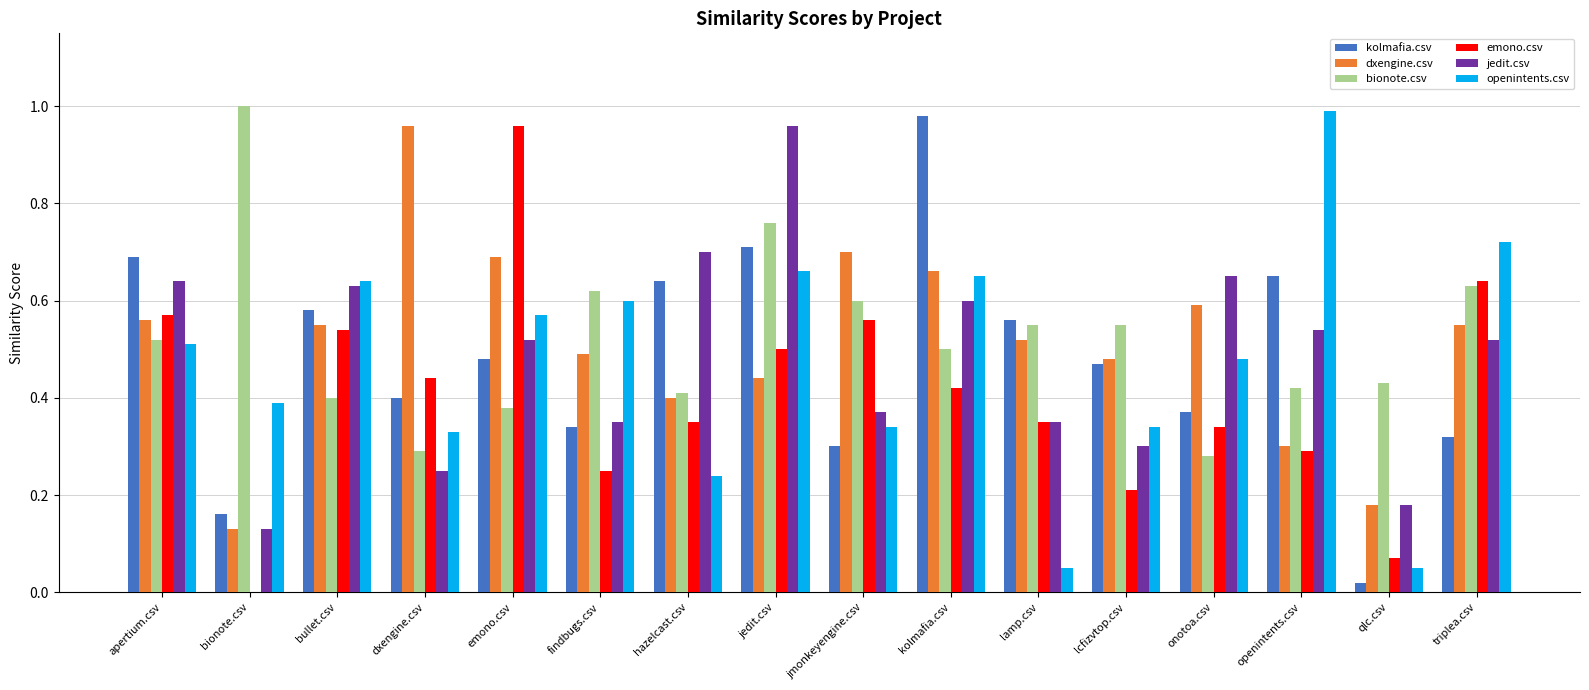

Which series changed the most between emono.csv and kolmafia.csv?

emono.csv